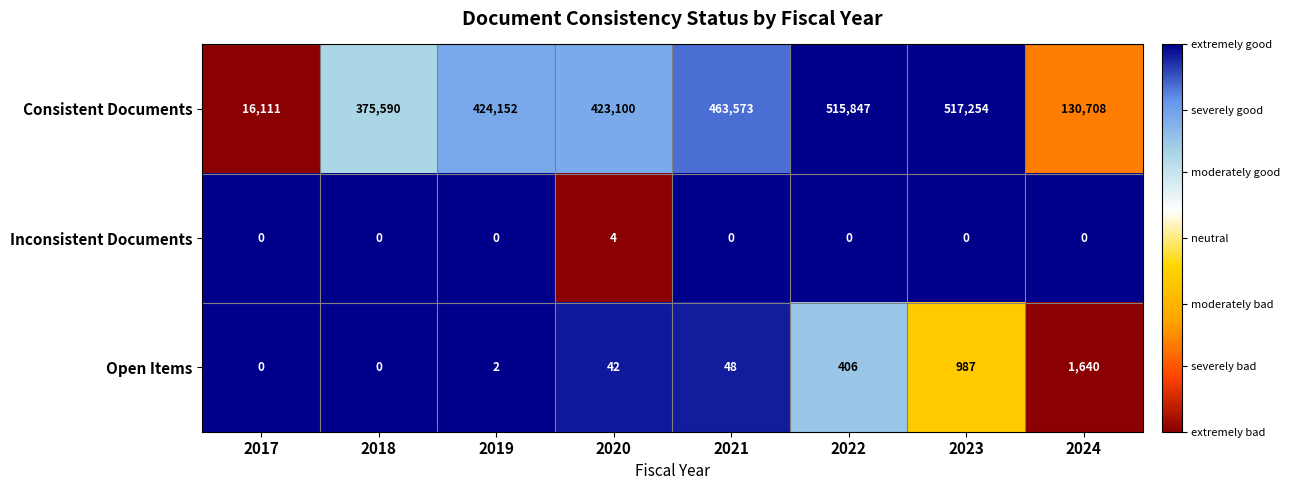

List the series in order of their peak value, lowest first.

Inconsistent Documents, Open Items, Consistent Documents